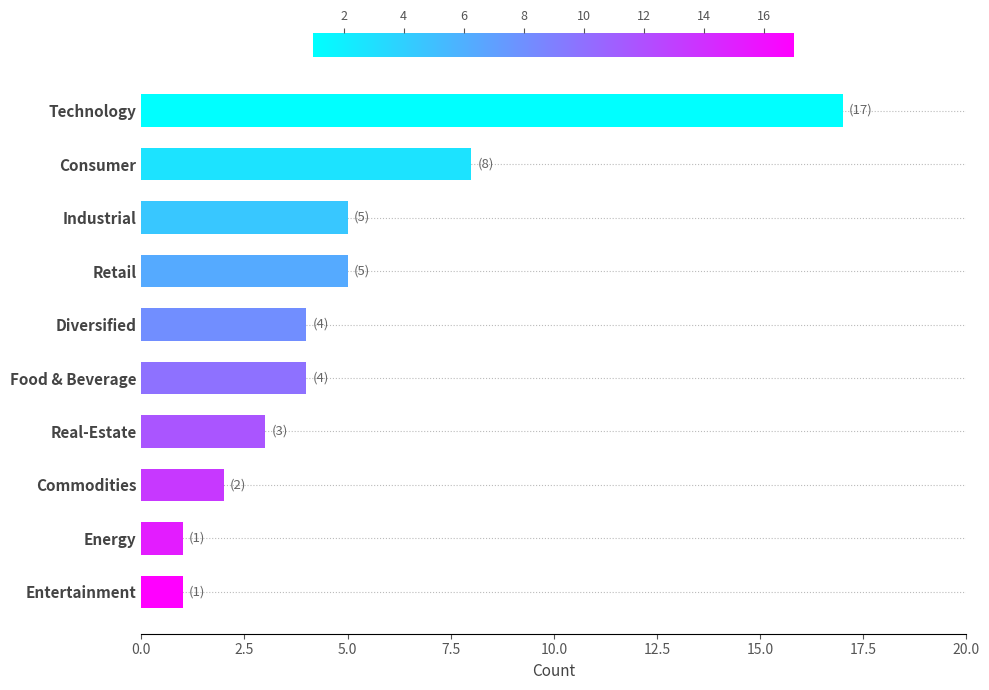

Reading top to bottom, transcribe all the data shown in this chart.

Technology=17	Consumer=8	Industrial=5	Retail=5	Diversified=4	Food & Beverage=4	Real-Estate=3	Commodities=2	Energy=1	Entertainment=1